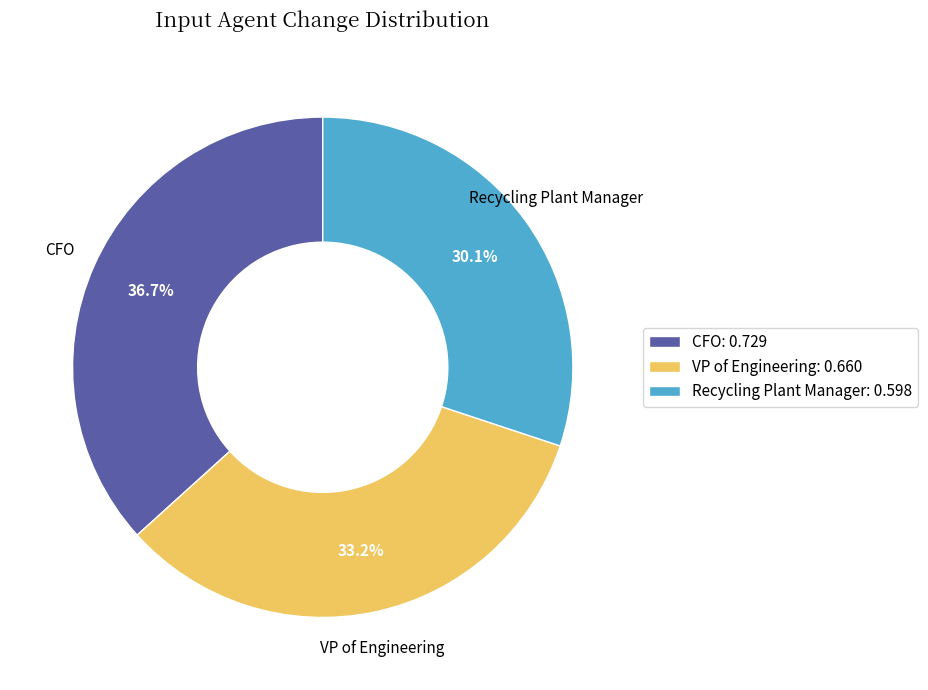

Is there a majority slice in this chart?

No